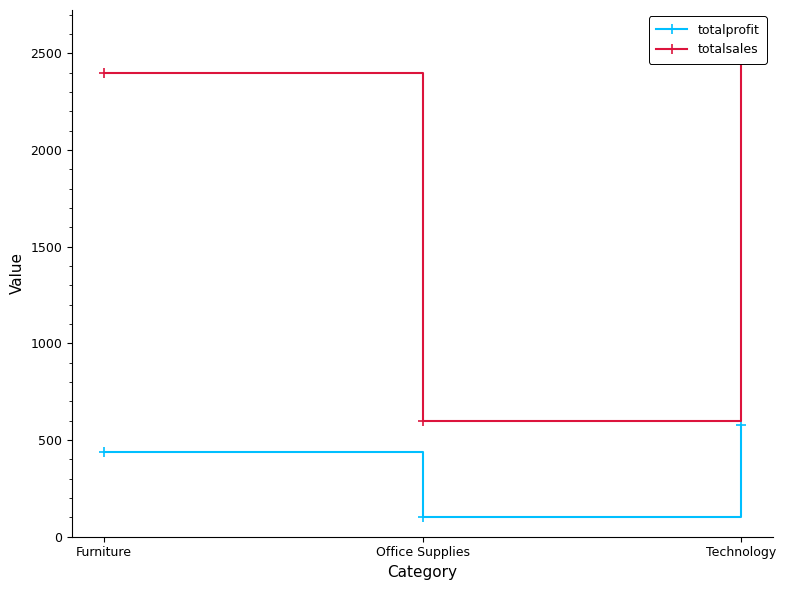

What is the greatest value displayed?

2600